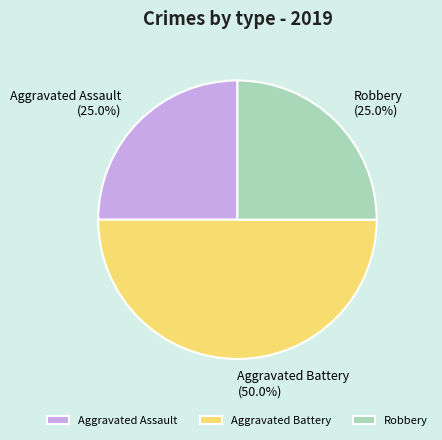

Which slice is the largest?

Aggravated Battery